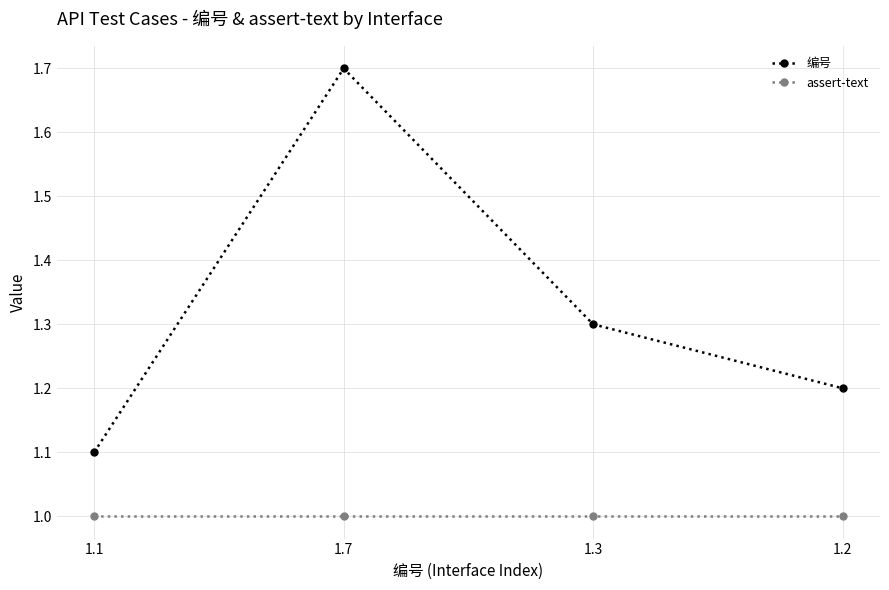

List the series in order of their peak value, highest first.

编号, assert-text